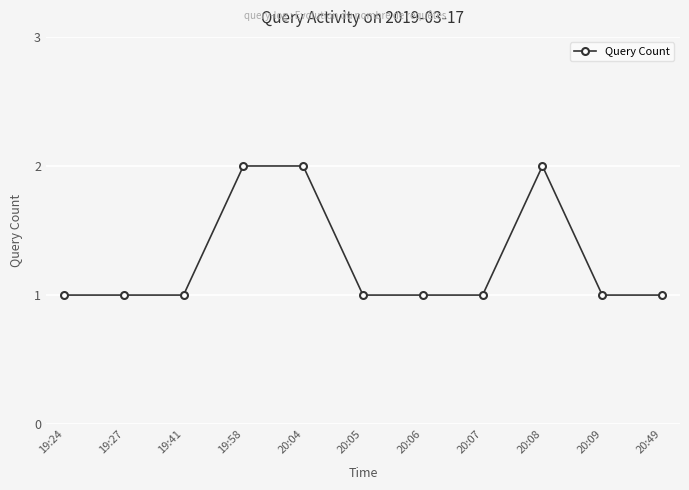

What is the average value?

1